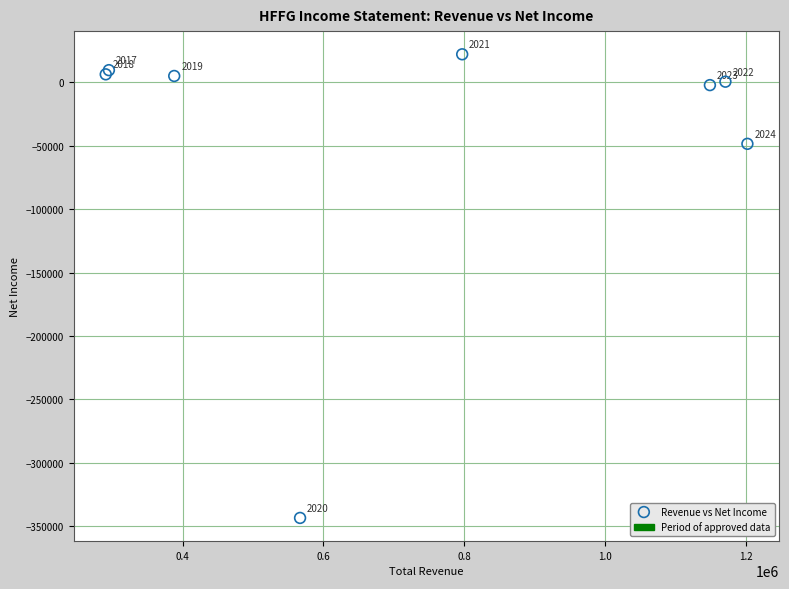

What Y value in the scatter plot is closest to -160700?

-48500